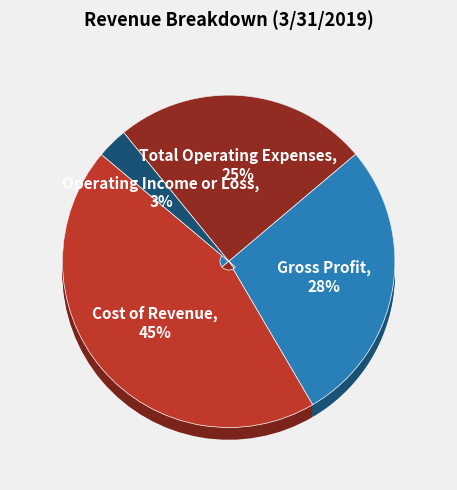

To the nearest percent, what is the difference between the largest and smallest slice percentages?

42%